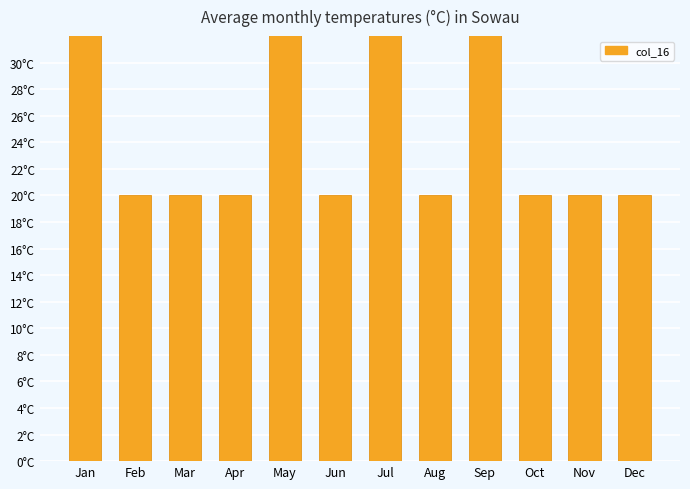

Which has a higher value, Dec or Jun?

Dec